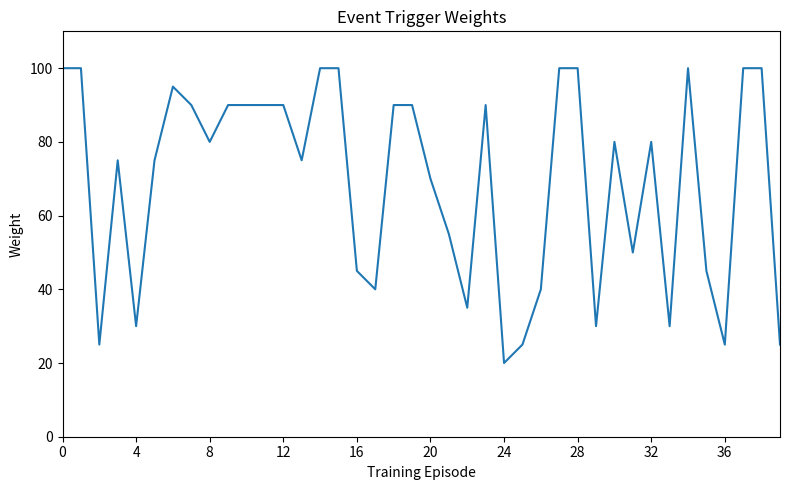

What is the difference between the maximum and minimum values?

80